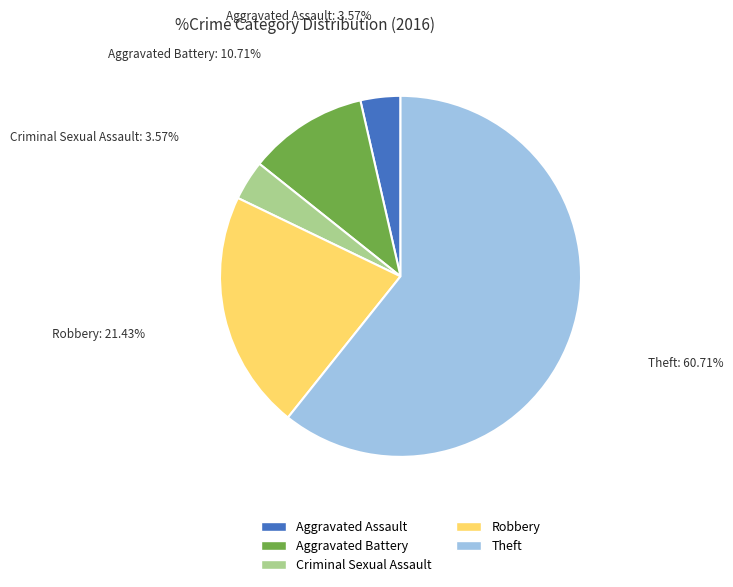

Is the sum of Criminal Sexual Assault and Theft greater than half?

Yes